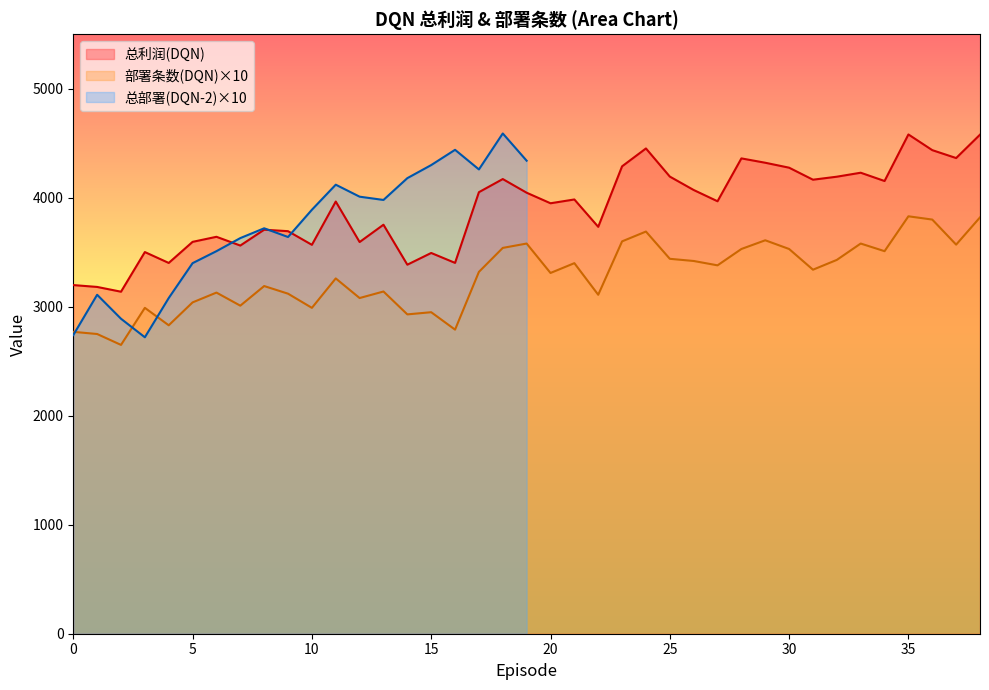

List the labels in order of 总利润(DQN) value, smallest first.

2, 1, 0, 14, 4, 16, 15, 3, 7, 10, 12, 5, 6, 9, 8, 22, 13, 20, 11, 27, 21, 19, 17, 26, 34, 31, 18, 32, 25, 33, 30, 23, 29, 28, 37, 36, 24, 38, 35